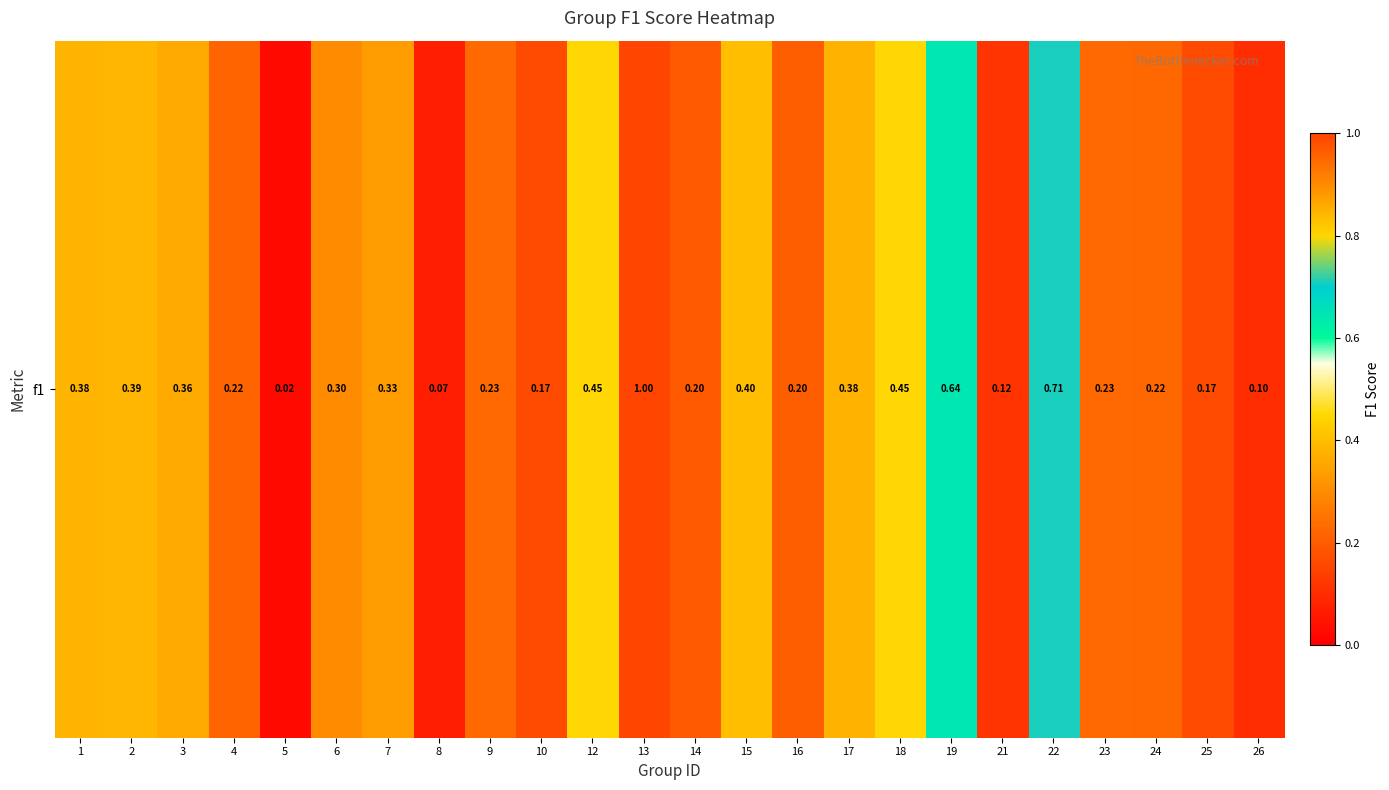

Reading left to right, extract all data points from this chart.

1=0.4	2=0.4	3=0.4	4=0.2	5=0.0	6=0.3	7=0.3	8=0.1	9=0.2	10=0.2	12=0.5	13=1.0	14=0.2	15=0.4	16=0.2	17=0.4	18=0.5	19=0.6	21=0.1	22=0.7	23=0.2	24=0.2	25=0.2	26=0.1